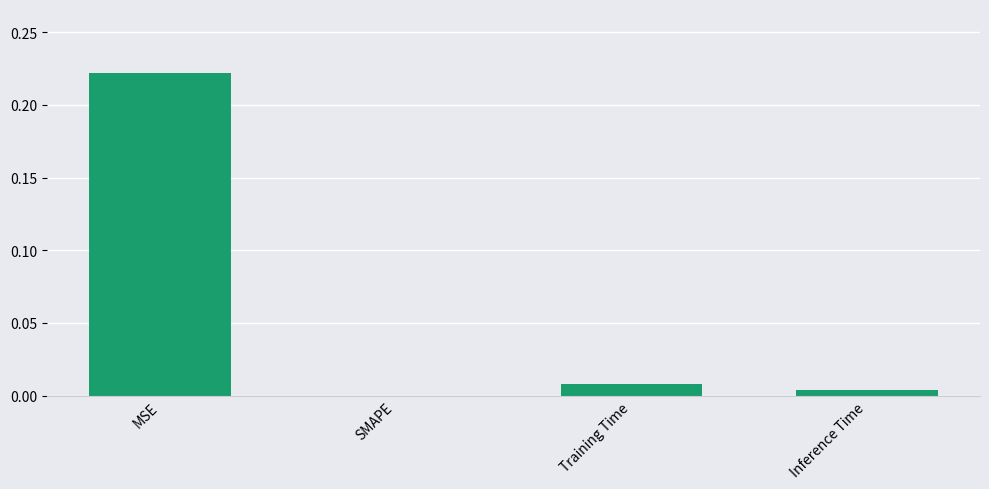

Which label corresponds to the largest value in the chart?

MSE